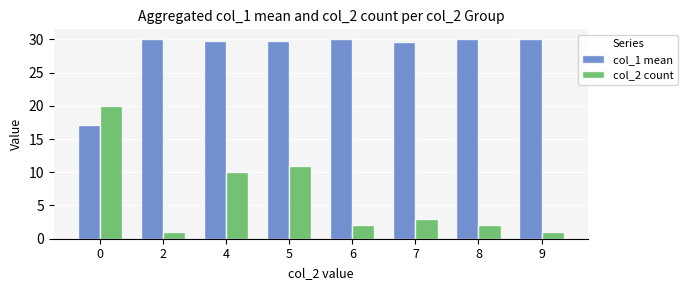

Reading left to right, extract all data points from this chart.

col_1 mean: 17.1	30.0	29.7	29.7	30.0	29.7	30.0	30.0
col_2 count: 20.0	1.0	10.0	11.0	2.0	3.0	2.0	1.0